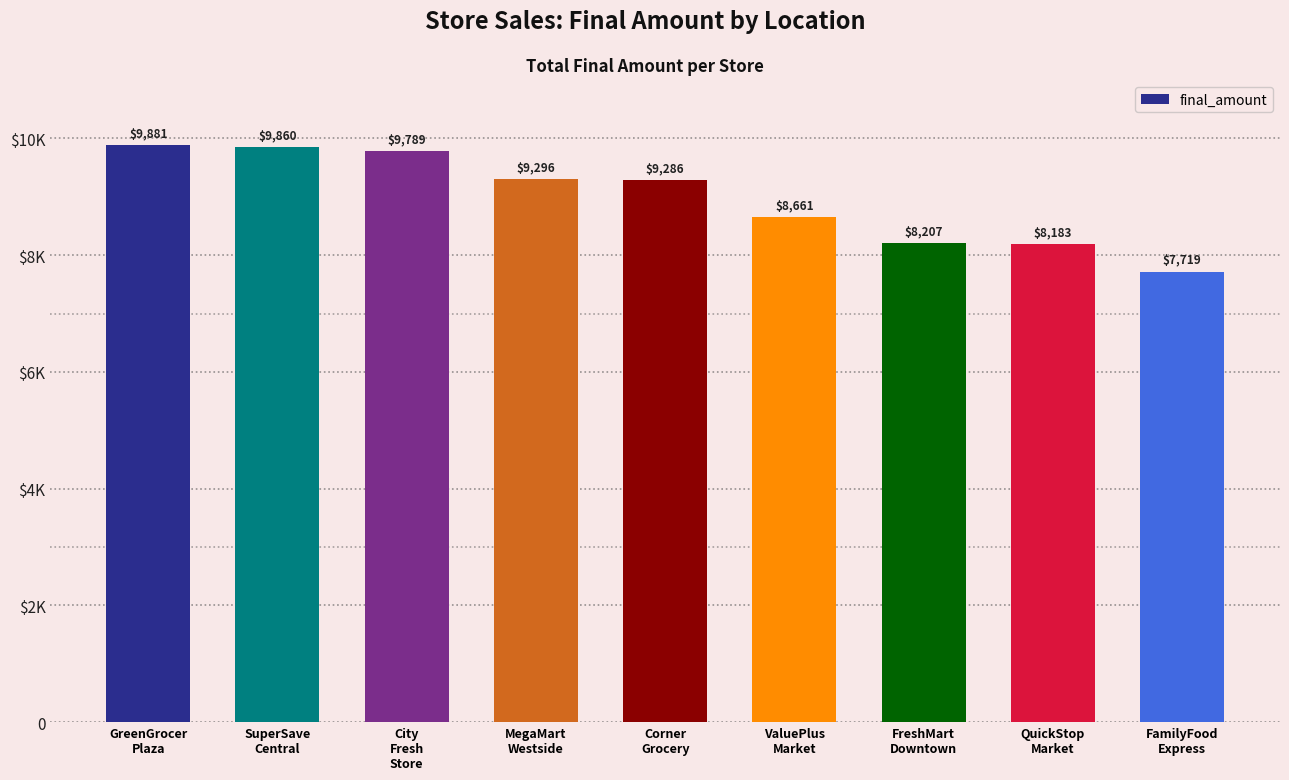

Read the value at FamilyFood
Express.

7719.5